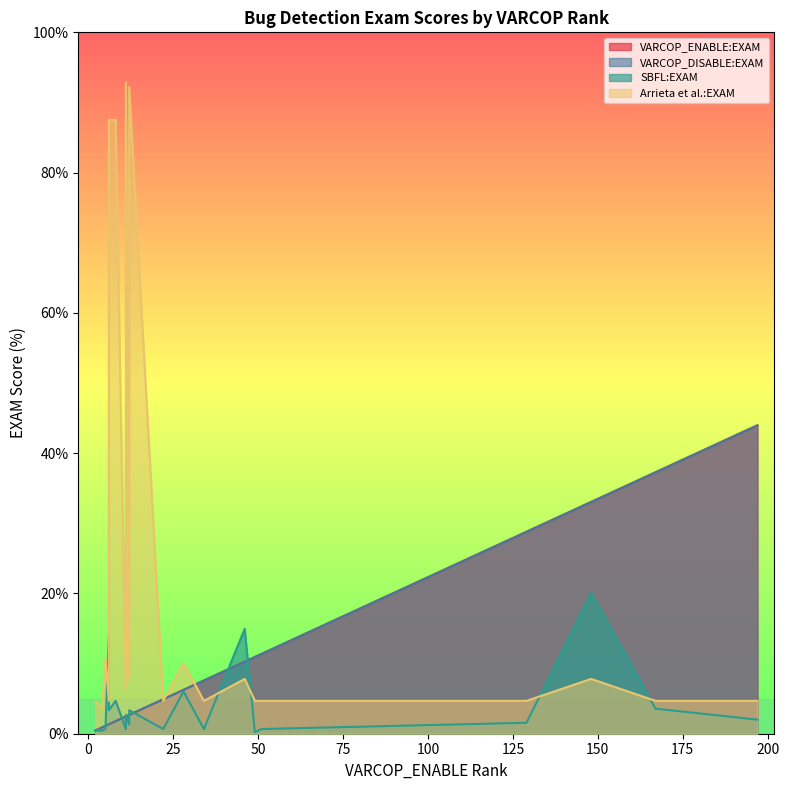

What are all the series names shown in the legend?

VARCOP_ENABLE:EXAM, VARCOP_DISABLE:EXAM, SBFL:EXAM, Arrieta et al.:EXAM